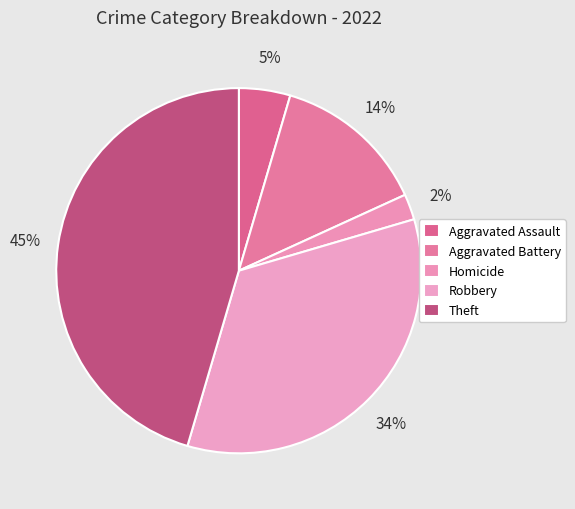

What percentage is the Homicide slice, to the nearest percent?

2%